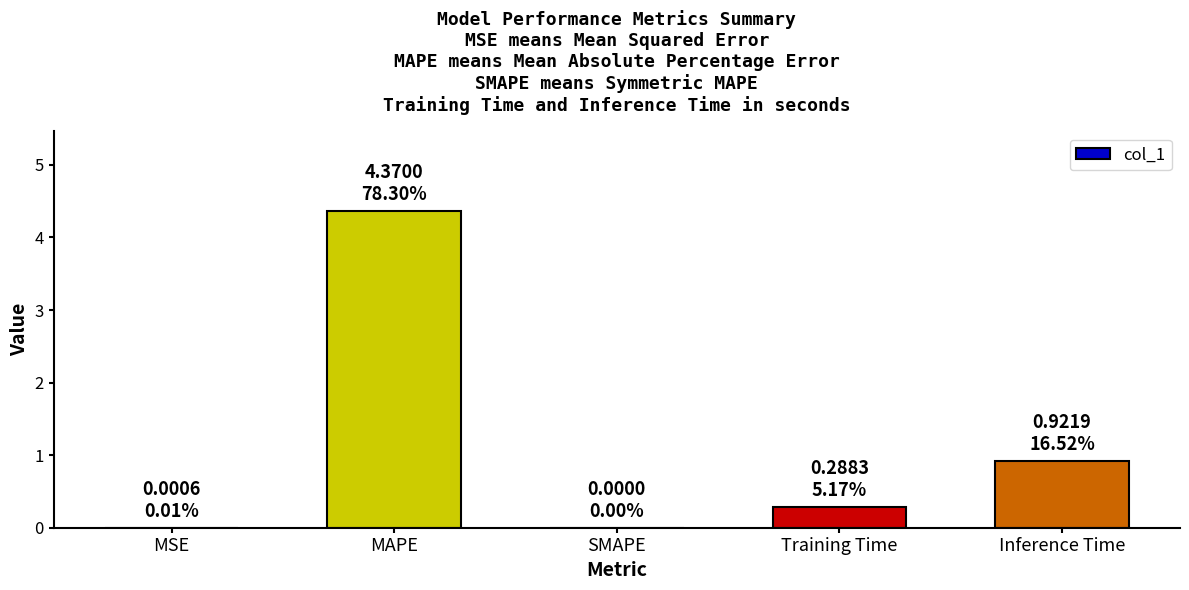

What is the maximum value shown in the chart?

4.4